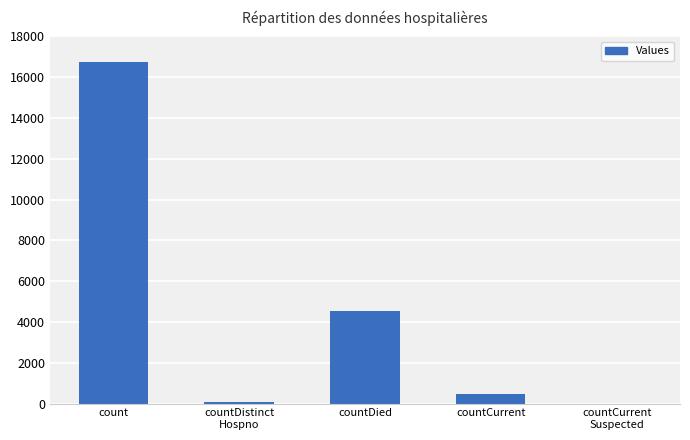

The chart shows a value of 4552 at countDied. True or false?

True